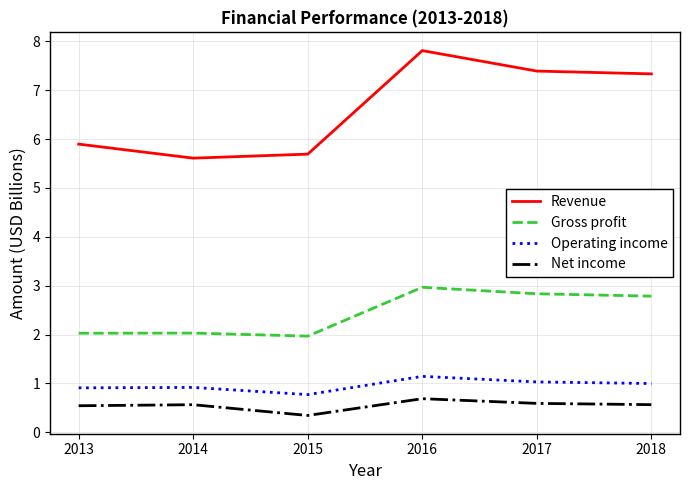

What is the difference between the Operating income values at 2015 and 2016?

0.4